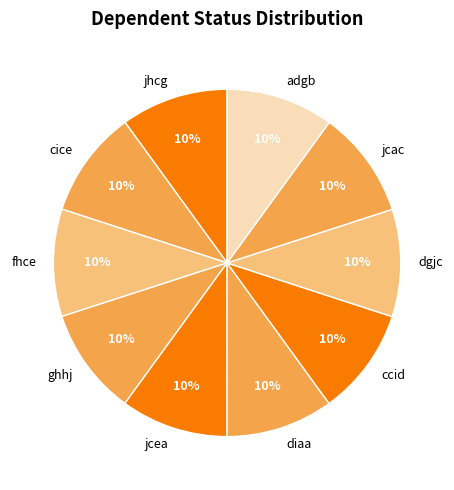

Is there any slice that represents more than half of the pie?

No